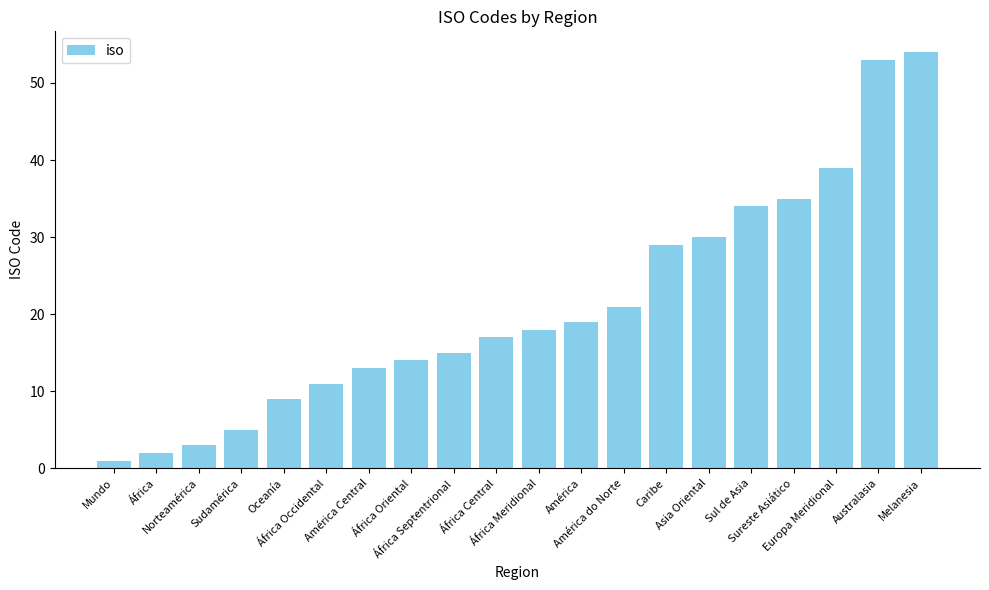

List the labels in order of value, largest first.

Melanesia, Australasia, Europa Meridional, Sureste Asiático, Sul de Asia, Asia Oriental, Caribe, América do Norte, América, África Meridional, África Central, África Septentrional, África Oriental, América Central, África Occidental, Oceanía, Sudamérica, Norteamérica, África, Mundo